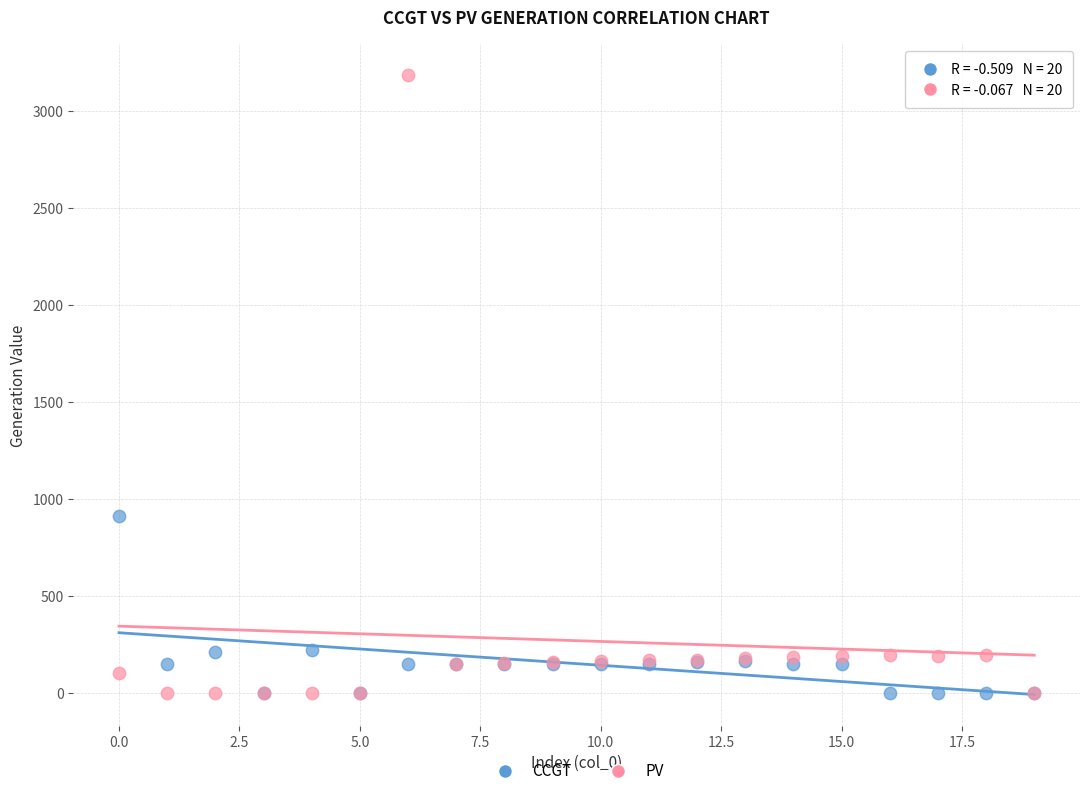

In the PV series, what Y value is closest to 1593?

195